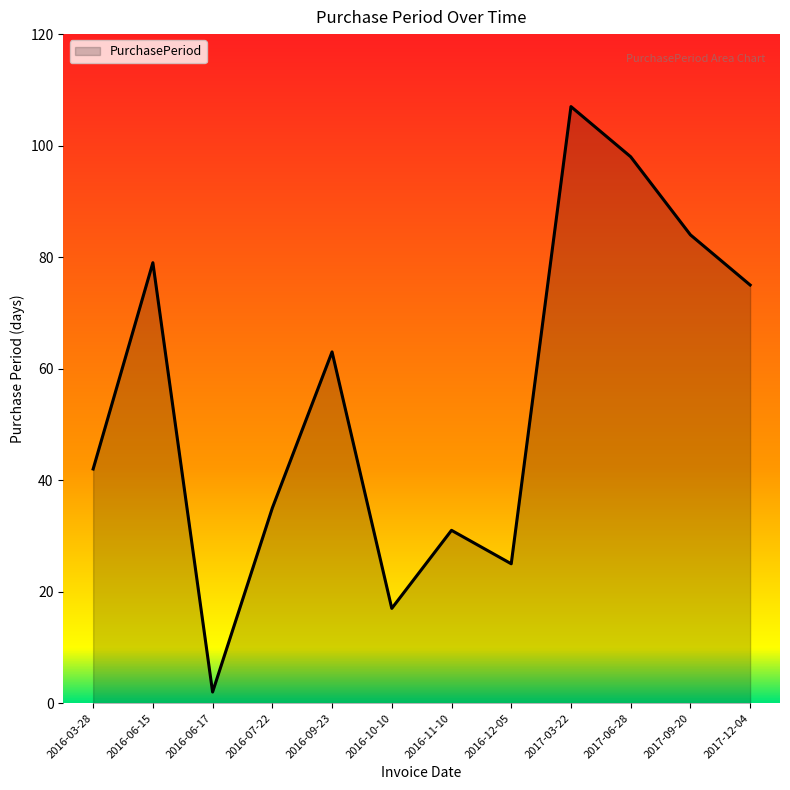

Reading left to right, transcribe all the data shown in this chart.

42	79	2	35	63	17	31	25	107	98	84	75